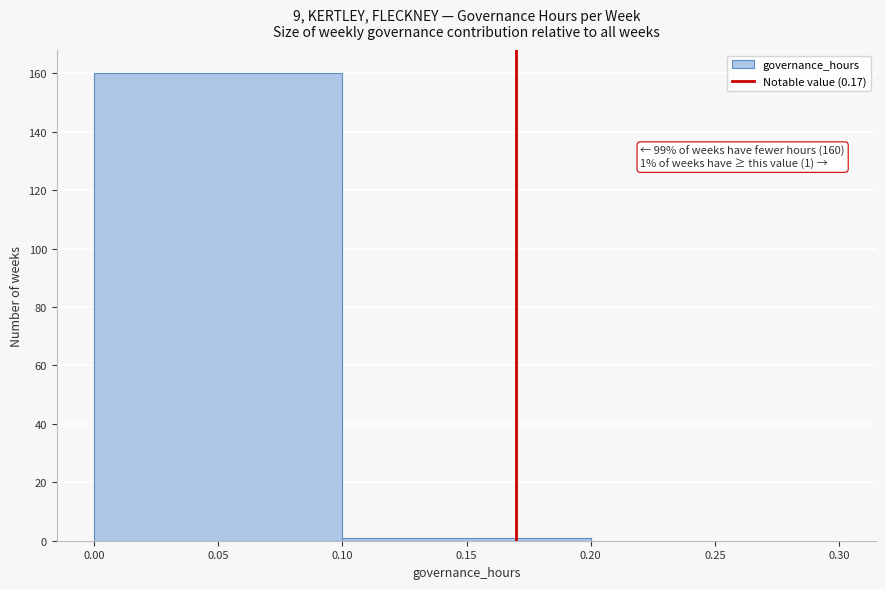

Over which range of the x-axis is the bar tallest?

0.00 to 0.10